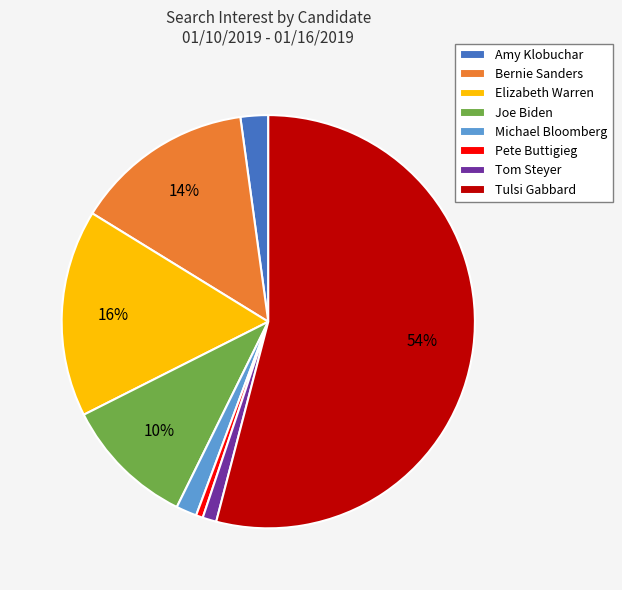

Combined, do Tom Steyer and Tulsi Gabbard account for over 50%?

Yes